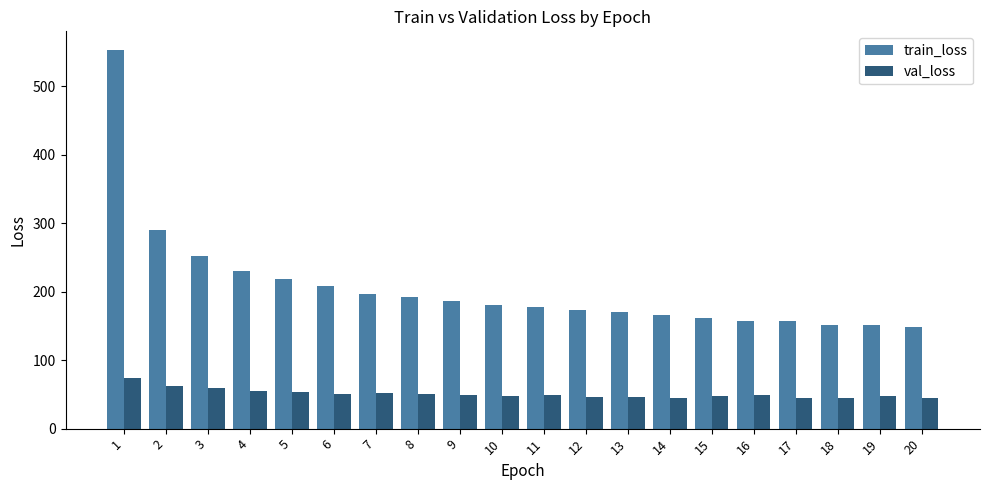

What is the greatest value displayed?

552.3